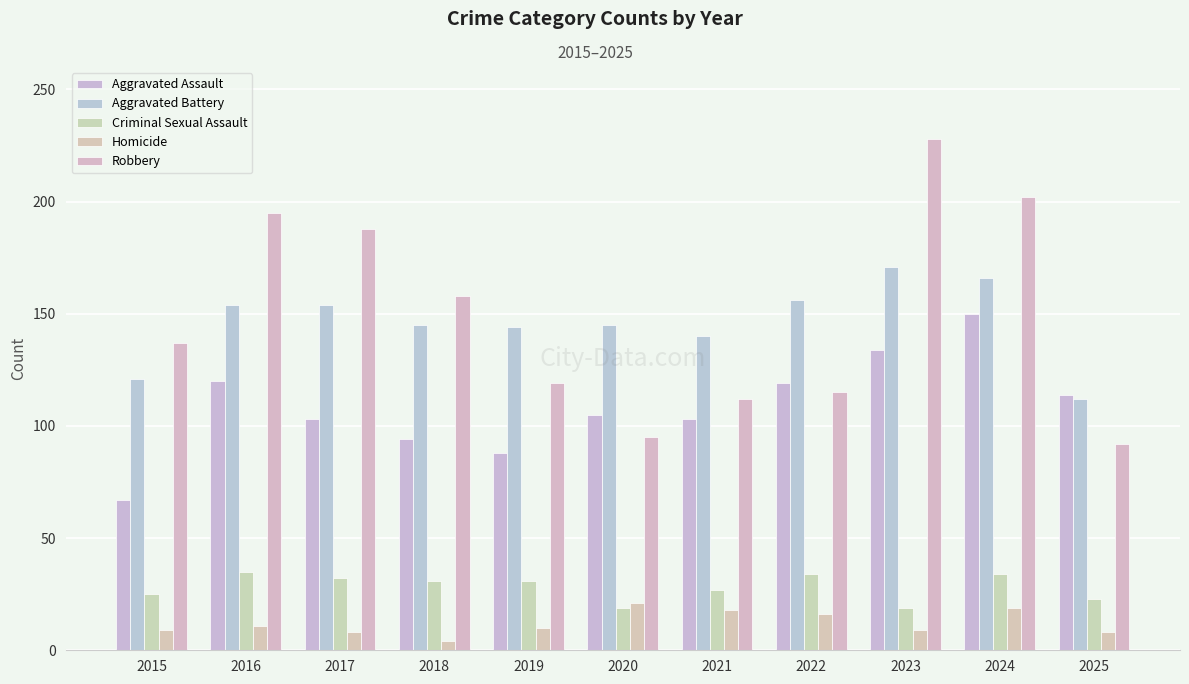

Where does the Criminal Sexual Assault series first go above 31?

2016